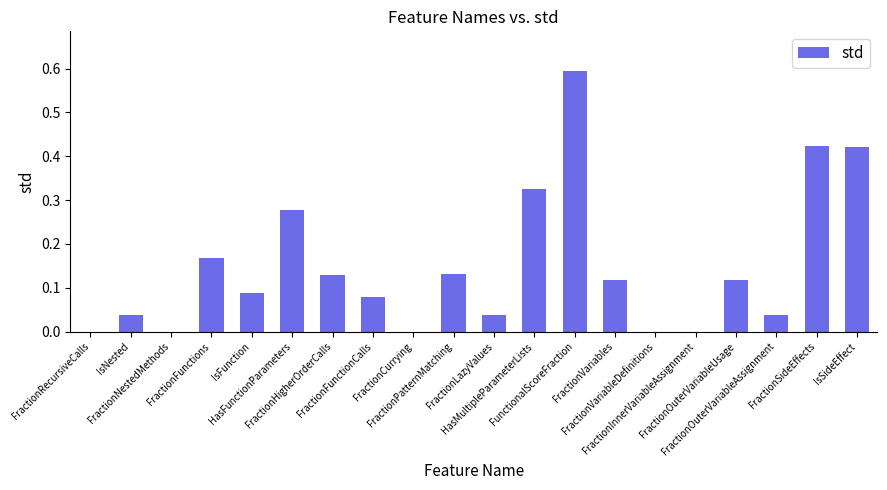

What is the greatest value displayed?

0.6